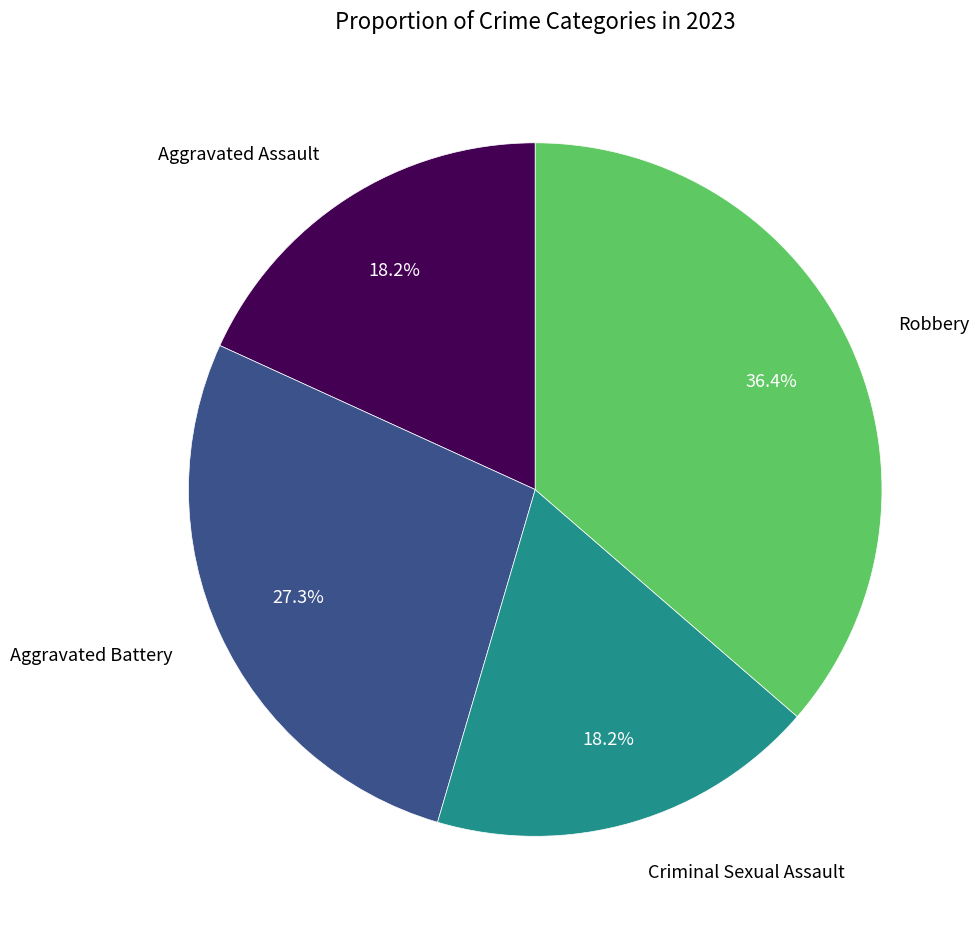

Count the number of slices in the pie.

4